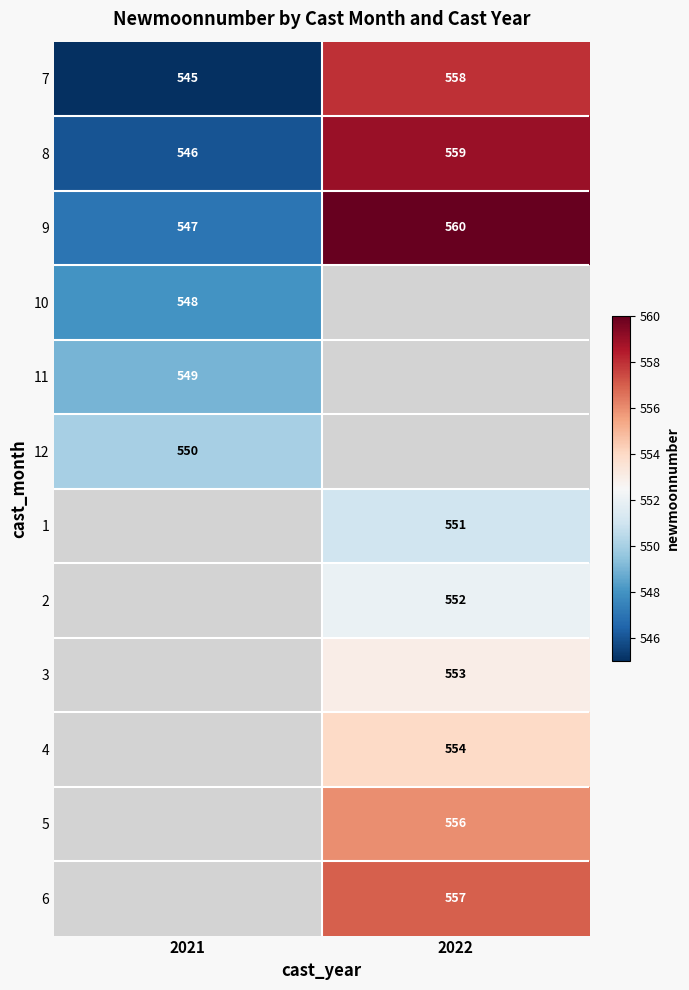

The value of 11 at 2021 is 946. True or false?

False